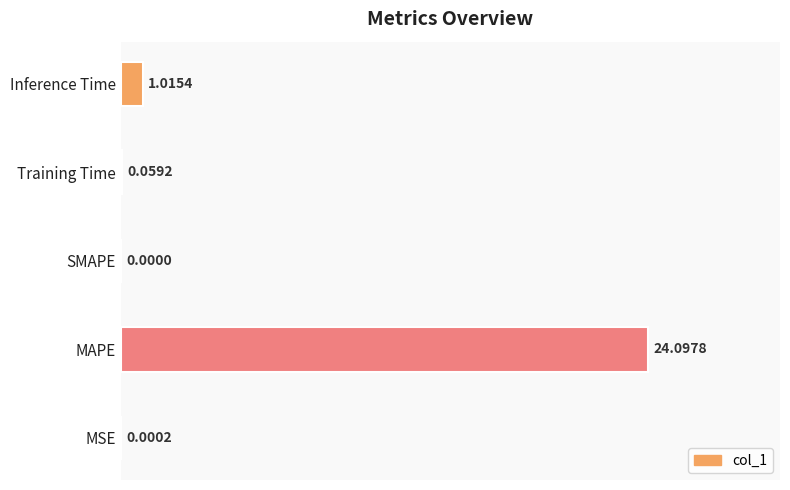

Which label corresponds to the largest value in the chart?

MAPE